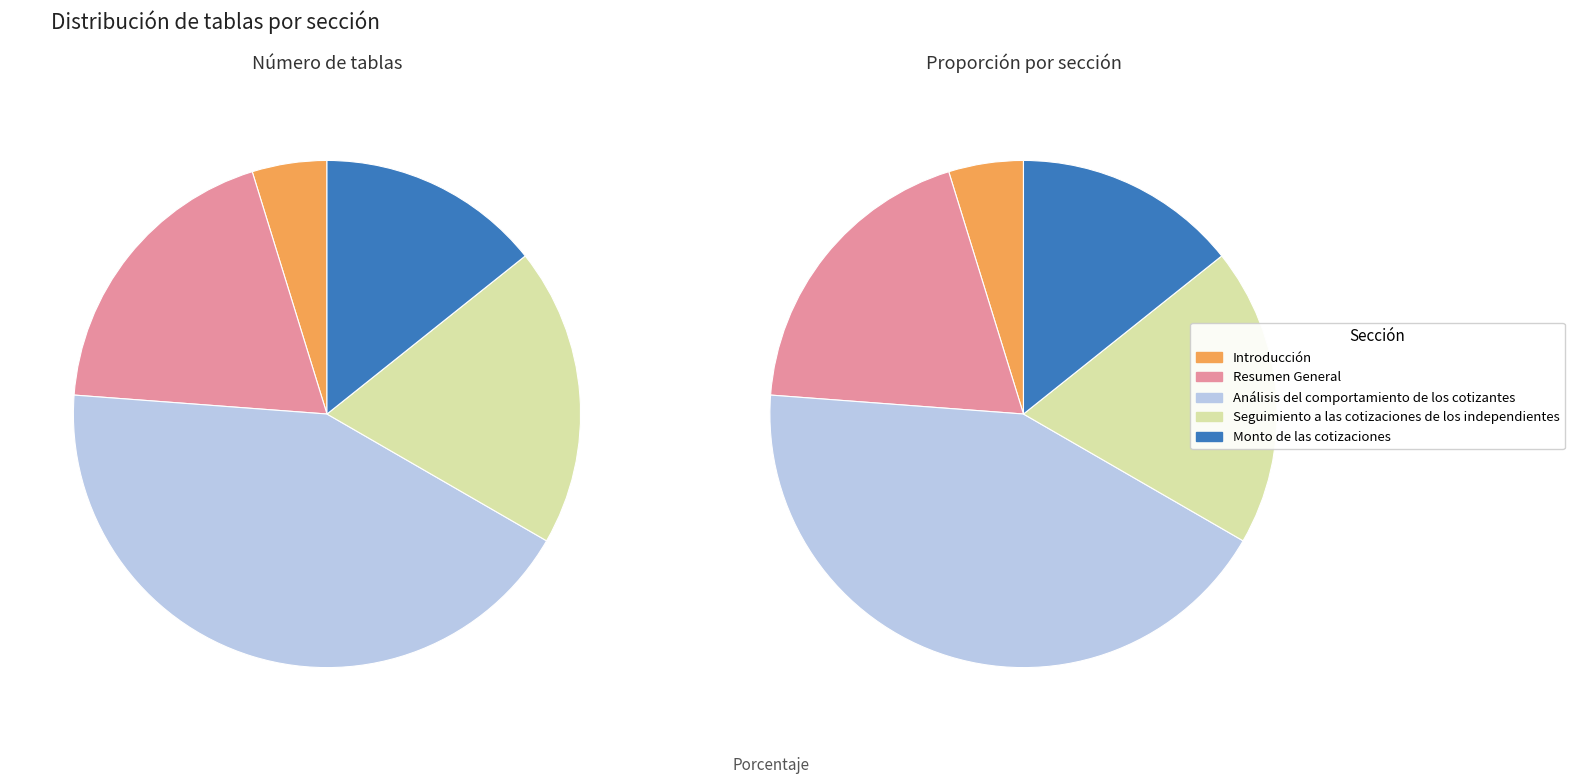

Between Análisis del comportamiento de los cotizantes and Seguimiento a las cotizaciones de los independientes, which is larger?

Análisis del comportamiento de los cotizantes